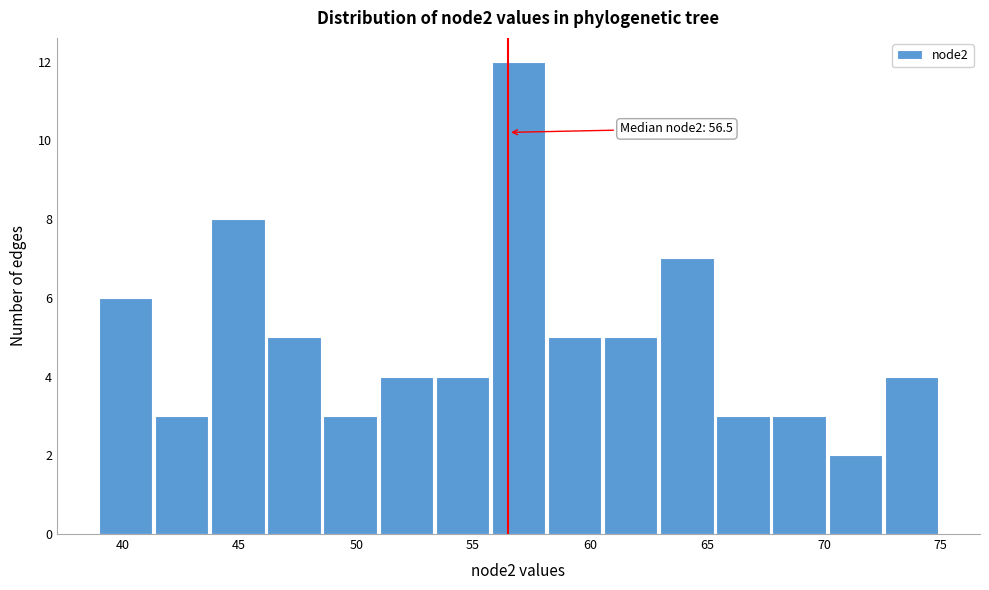

Over which range of the x-axis is the bar tallest?

55.8 to 58.2